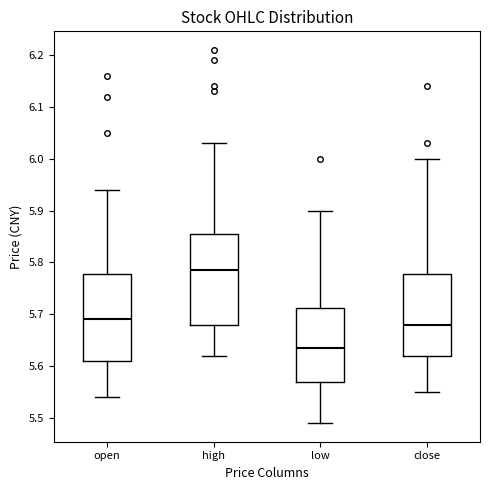

Reading left to right, read every box against the y-axis: the position of its median line, the range the box covers, and the ends of its whiskers. The values are not printed on the chart, so give them approximately, as read against the axis.

open: median 5.69, box 5.61 to 5.78, whiskers 5.54 to 5.94
high: median 5.79, box 5.68 to 5.86, whiskers 5.62 to 6.03
low: median 5.64, box 5.57 to 5.71, whiskers 5.49 to 5.90
close: median 5.68, box 5.62 to 5.78, whiskers 5.55 to 6.00